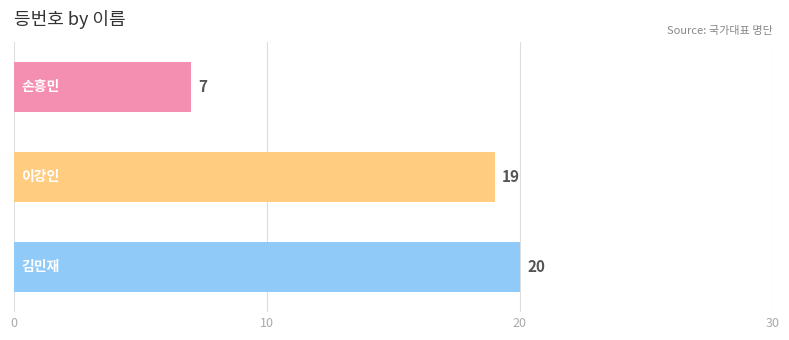

Does the chart contain stacked bars?

No